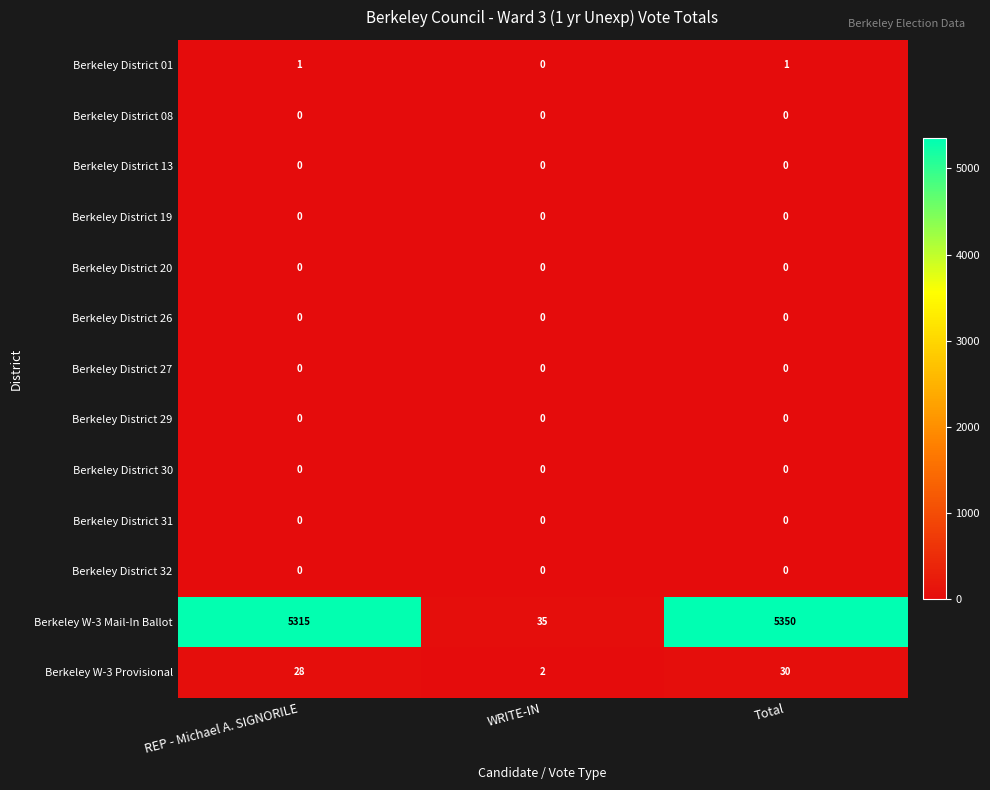

The Berkeley District 19 series shows 0 at WRITE-IN. True or false?

True